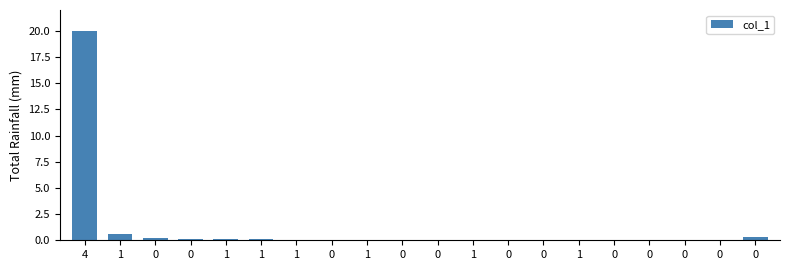

How many distinct data groups are displayed?

1